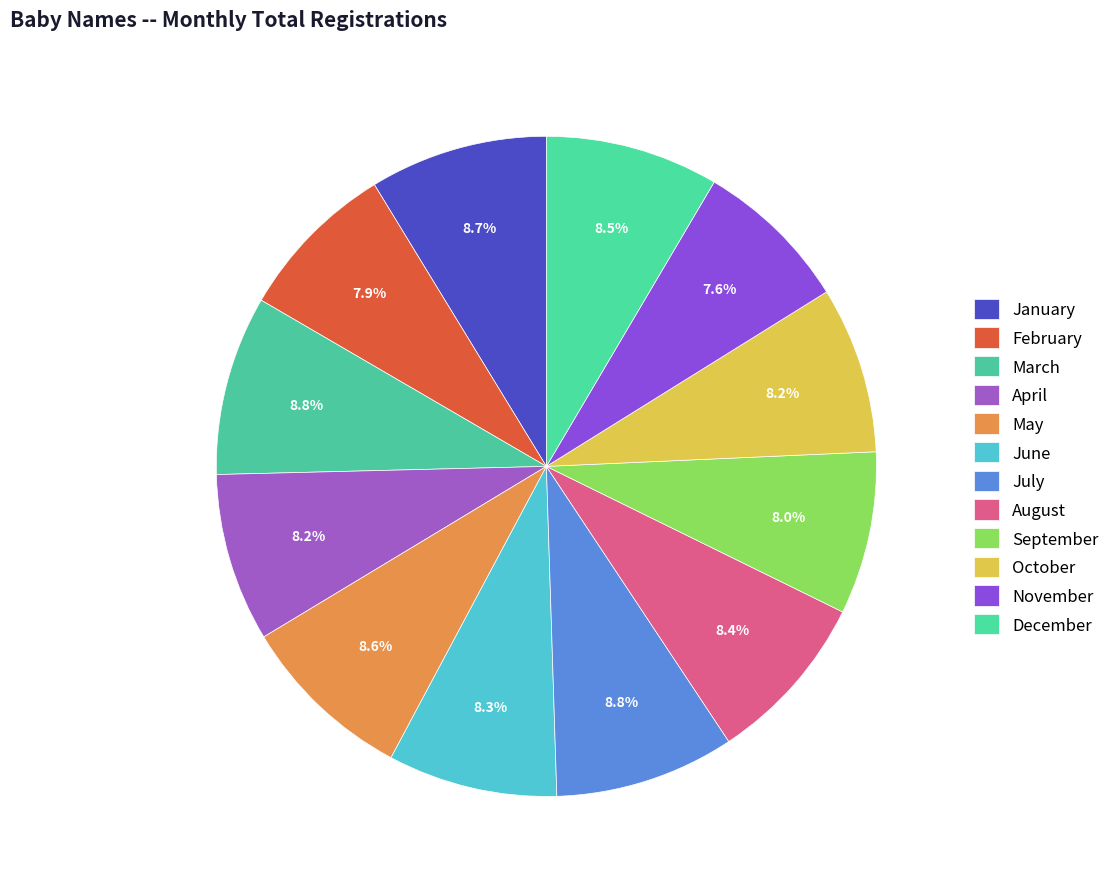

Is the sum of December and August greater than half?

No